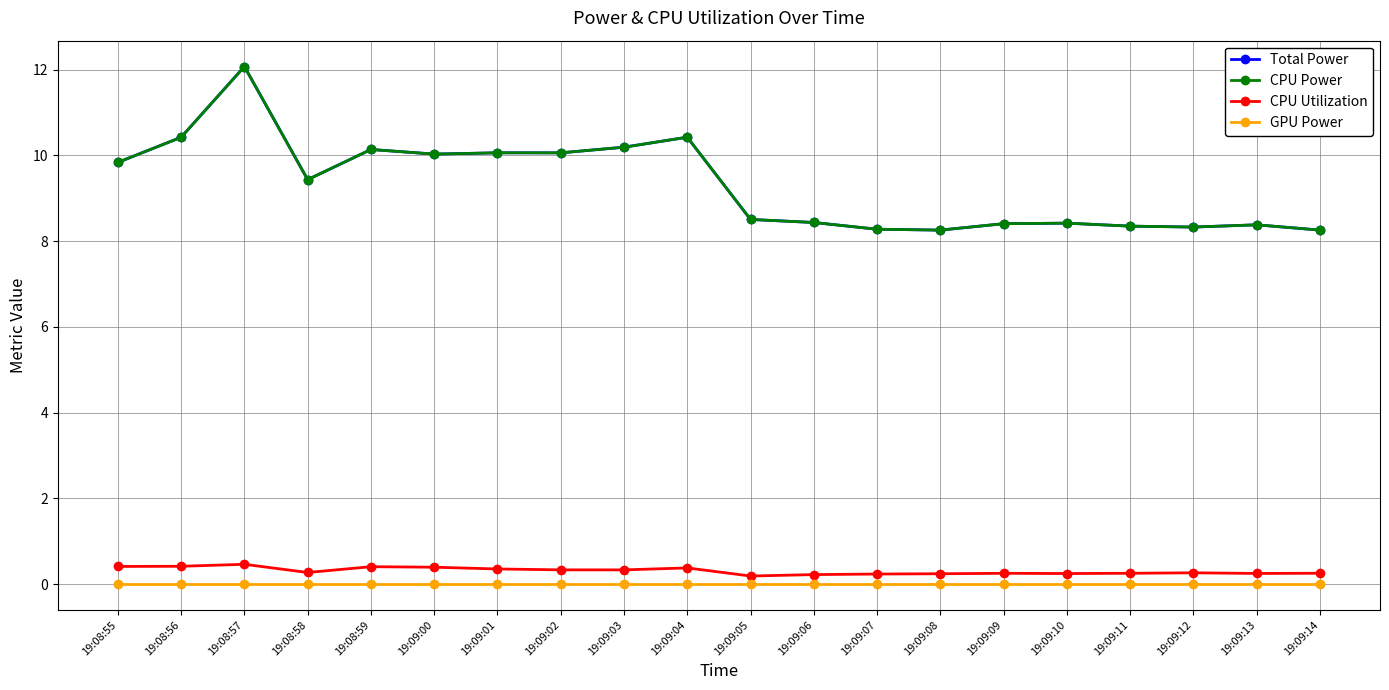

Count the number of categories in the chart.

20